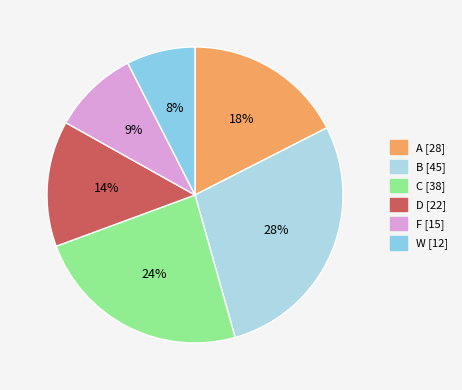

To the nearest percent, what is the difference between the B and F slice percentages?

19%